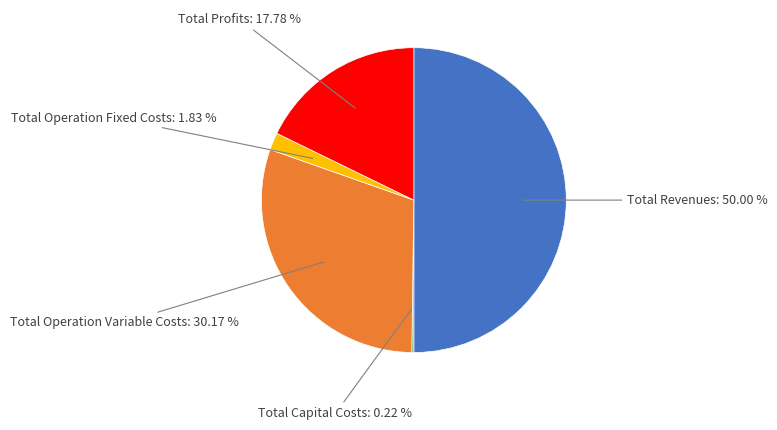

To the nearest percent, what is the difference between the largest and smallest slice percentages?

50%